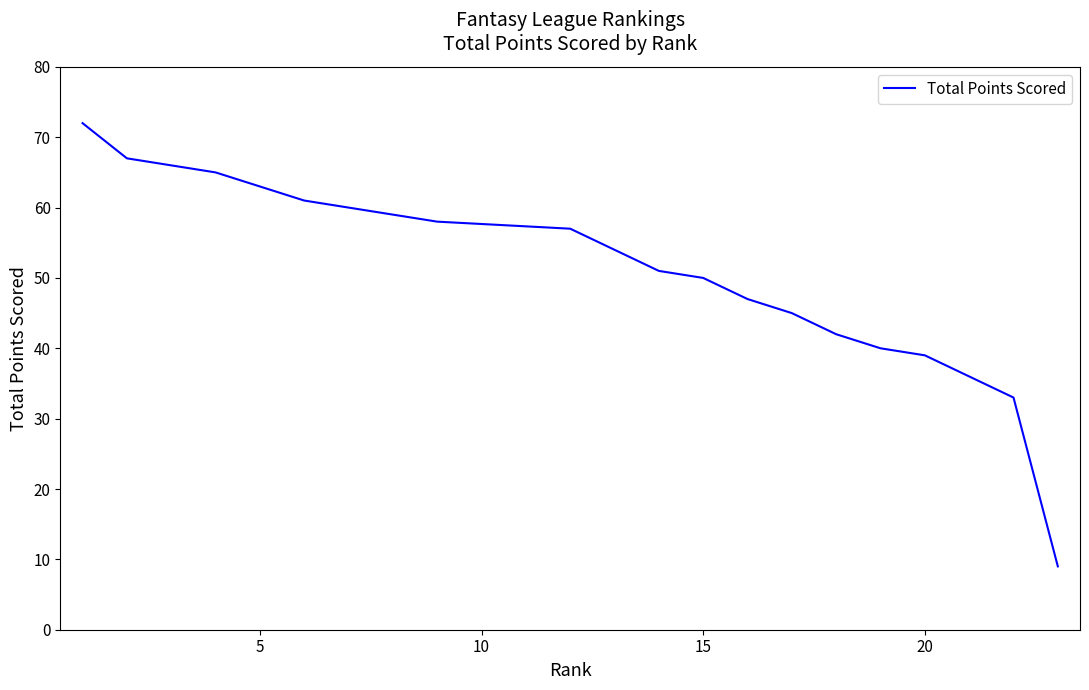

Read the value at 20, to the nearest 10.

40